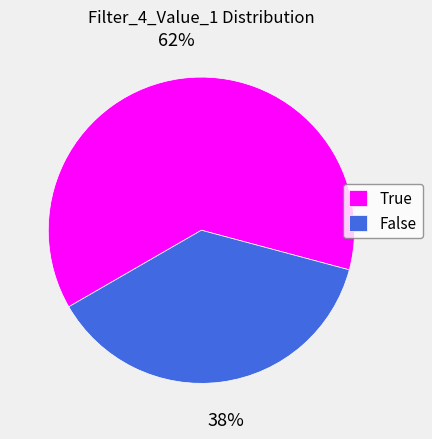

Does False account for over 50% of the chart?

No